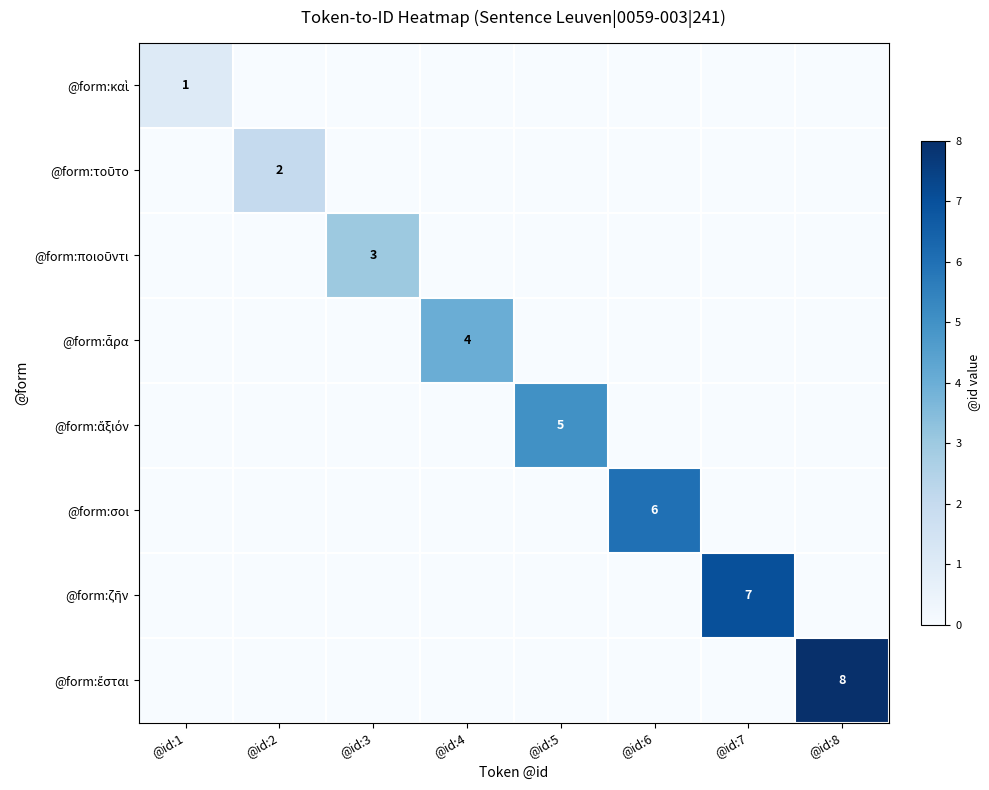

How many @form:ἔσται values are between 0 and 1?

7